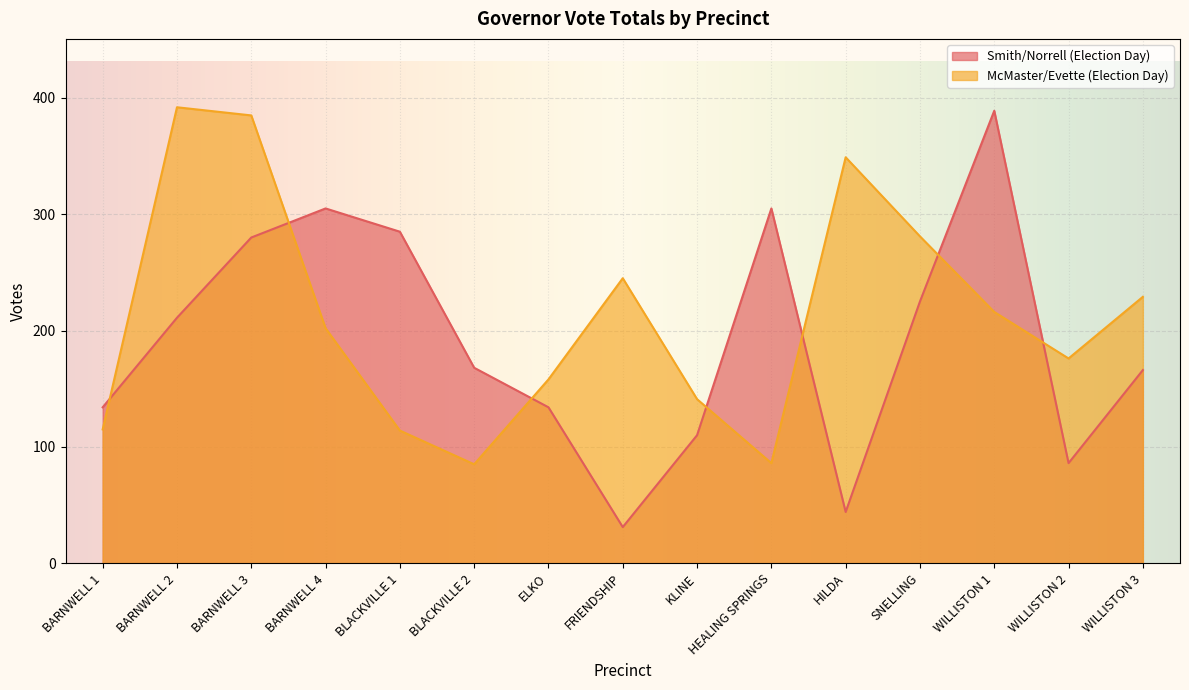

Reading left to right, transcribe all the data shown in this chart.

Smith/Norrell (Election Day): BARNWELL 1=134	BARNWELL 2=211	BARNWELL 3=280	BARNWELL 4=305	BLACKVILLE 1=285	BLACKVILLE 2=168	ELKO=134	FRIENDSHIP=31	KLINE=110	HEALING SPRINGS=305	HILDA=44	SNELLING=225	WILLISTON 1=389	WILLISTON 2=86	WILLISTON 3=166
McMaster/Evette (Election Day): BARNWELL 1=115	BARNWELL 2=392	BARNWELL 3=385	BARNWELL 4=202	BLACKVILLE 1=114	BLACKVILLE 2=85	ELKO=158	FRIENDSHIP=245	KLINE=141	HEALING SPRINGS=86	HILDA=349	SNELLING=281	WILLISTON 1=216	WILLISTON 2=176	WILLISTON 3=229